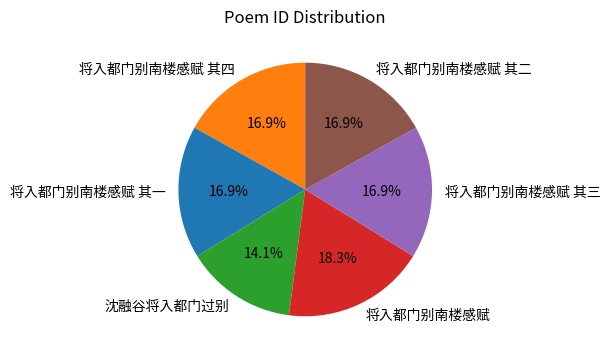

To the nearest percent, what percentage of the pie is 将入都门别南楼感赋 其三?

17%